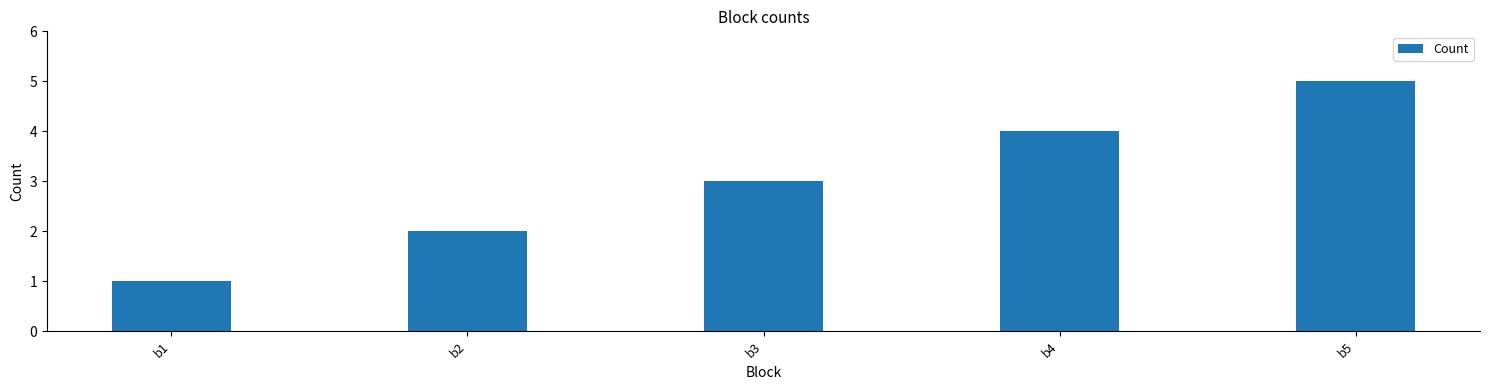

What is the sum of all values?

15